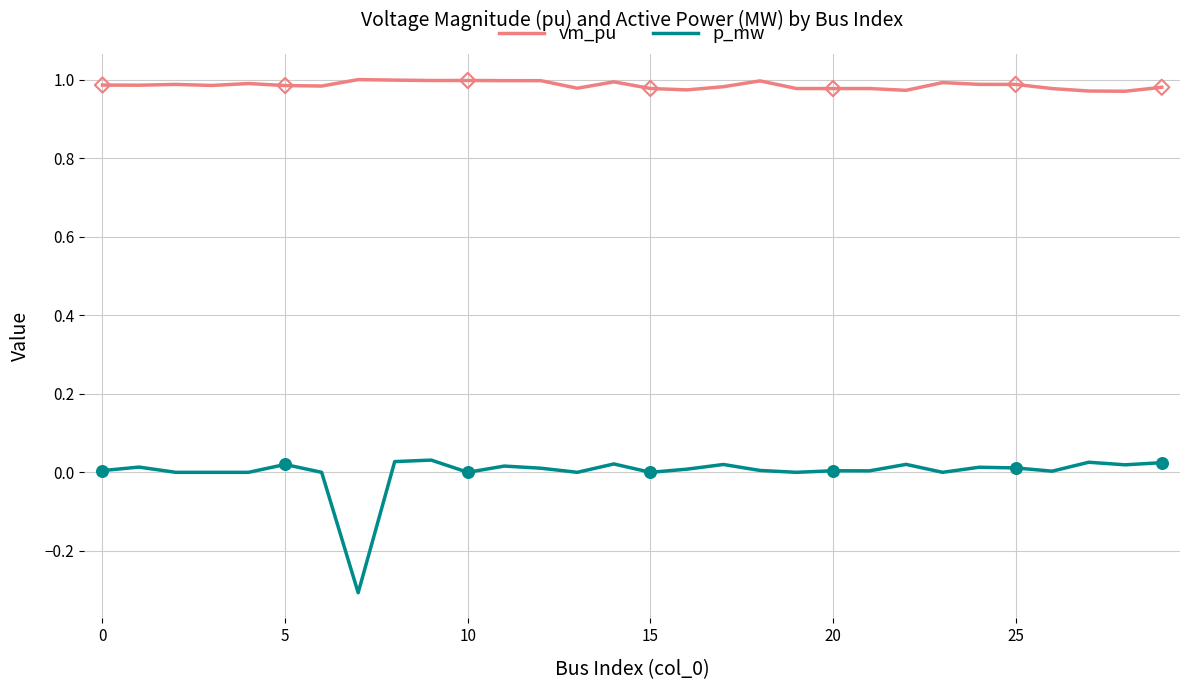

Which series has the largest range (max minus min)?

p_mw